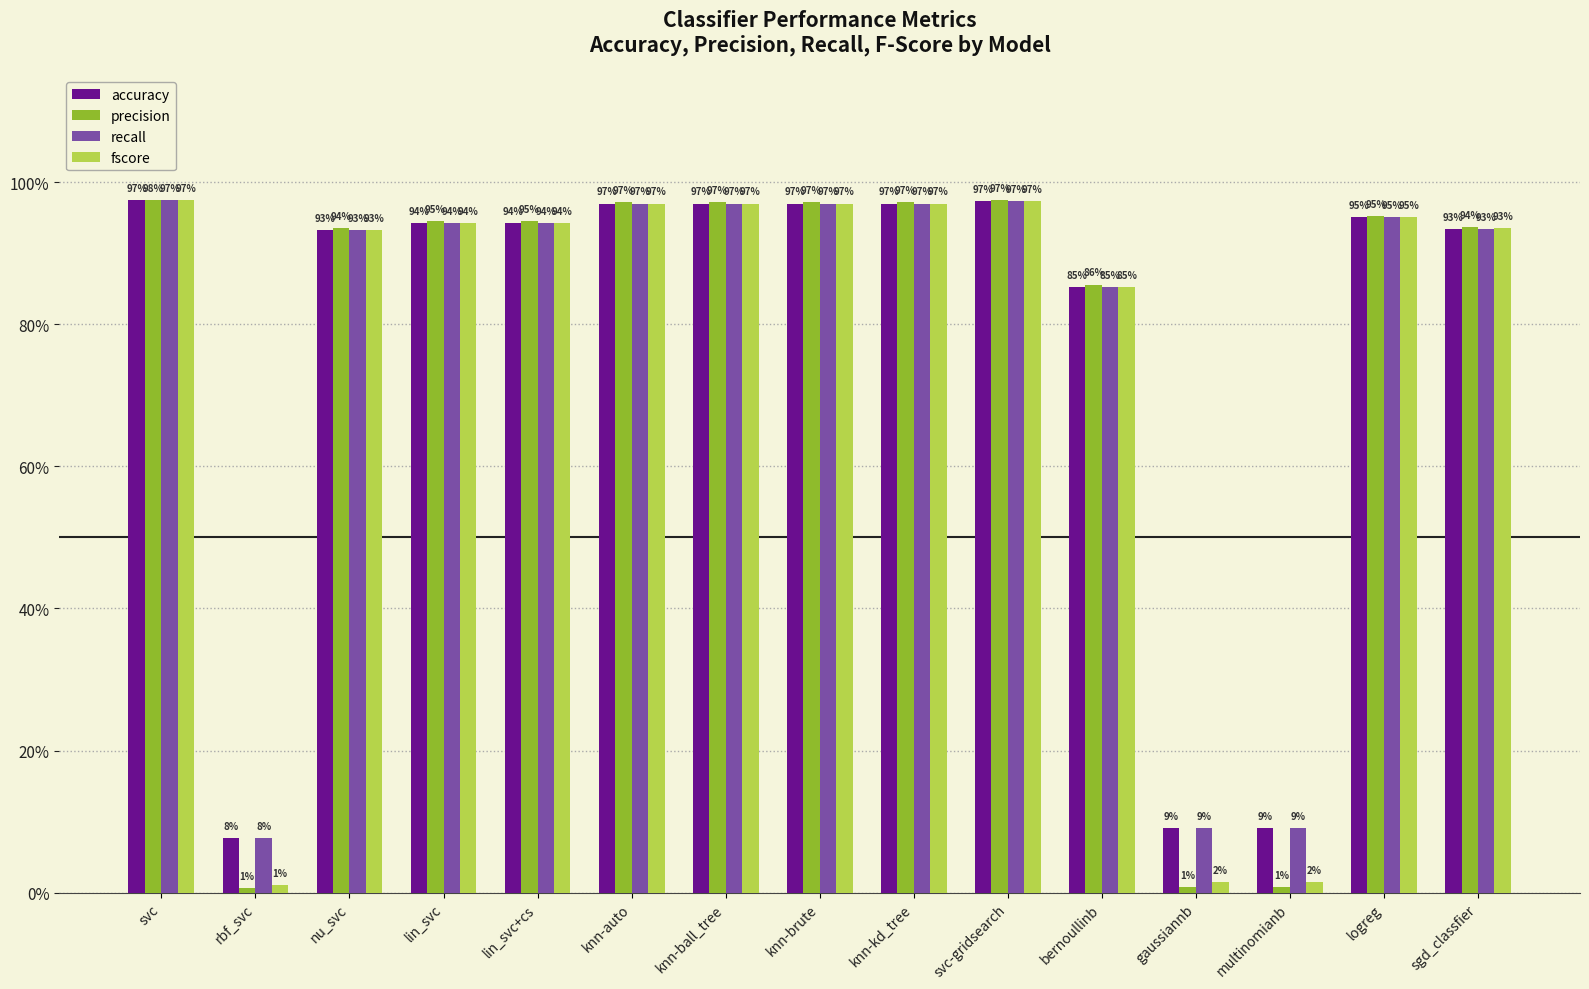

What are all the series names shown in the legend?

accuracy, precision, recall, fscore